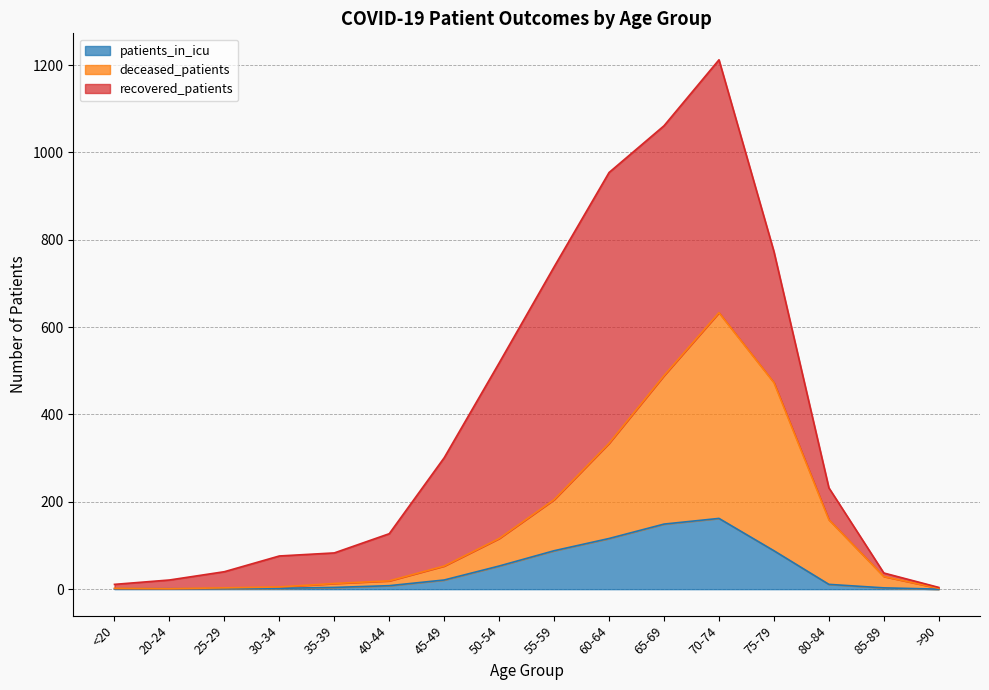

At which category is the sum across all series the highest?

70-74